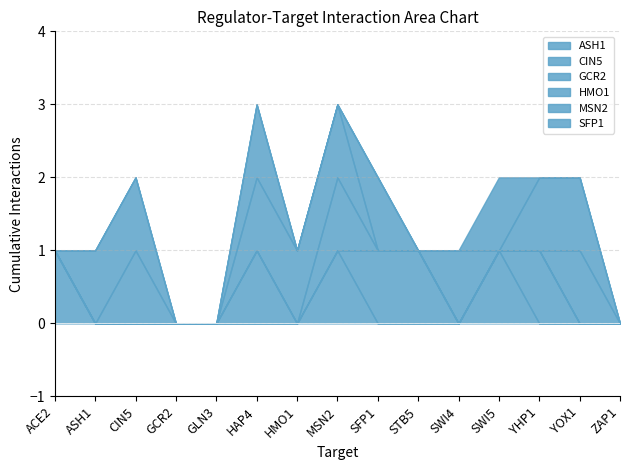

Reading left to right, extract all data points from this chart.

ASH1: ACE2=1	ASH1=0	CIN5=0	GCR2=0	GLN3=0	HAP4=0	HMO1=0	MSN2=1	SFP1=0	STB5=0	SWI4=0	SWI5=1	YHP1=0	YOX1=0	ZAP1=0
CIN5: ACE2=0	ASH1=0	CIN5=0	GCR2=0	GLN3=0	HAP4=1	HMO1=0	MSN2=0	SFP1=1	STB5=1	SWI4=0	SWI5=0	YHP1=1	YOX1=0	ZAP1=0
GCR2: ACE2=0	ASH1=0	CIN5=0	GCR2=0	GLN3=0	HAP4=0	HMO1=0	MSN2=1	SFP1=0	STB5=0	SWI4=0	SWI5=0	YHP1=0	YOX1=0	ZAP1=0
HMO1: ACE2=0	ASH1=0	CIN5=1	GCR2=0	GLN3=0	HAP4=1	HMO1=1	MSN2=1	SFP1=0	STB5=0	SWI4=0	SWI5=0	YHP1=0	YOX1=1	ZAP1=0
MSN2: ACE2=0	ASH1=1	CIN5=1	GCR2=0	GLN3=0	HAP4=1	HMO1=0	MSN2=0	SFP1=1	STB5=0	SWI4=1	SWI5=0	YHP1=1	YOX1=1	ZAP1=0
SFP1: ACE2=0	ASH1=0	CIN5=0	GCR2=0	GLN3=0	HAP4=0	HMO1=0	MSN2=0	SFP1=0	STB5=0	SWI4=0	SWI5=1	YHP1=0	YOX1=0	ZAP1=0